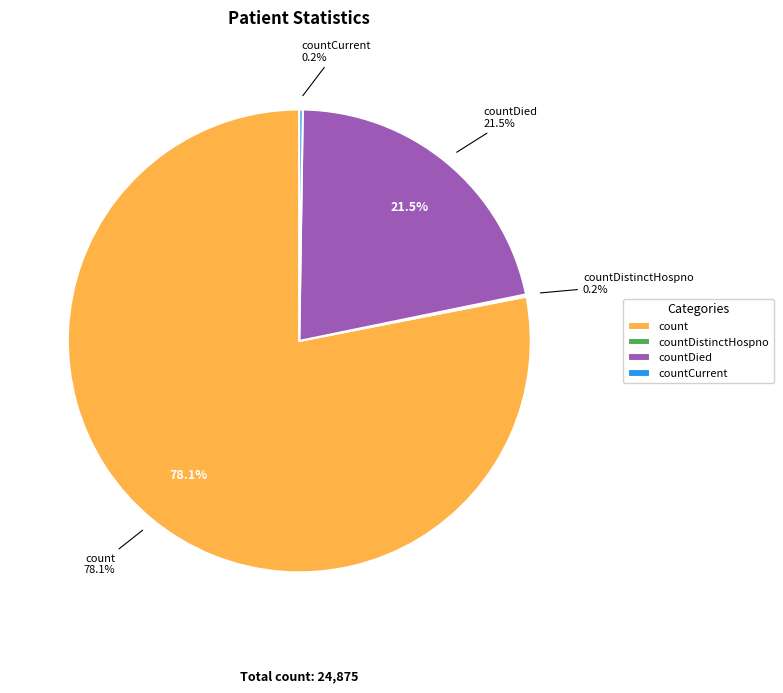

True or false: countDistinctHospno accounts for 0% of the total.

True